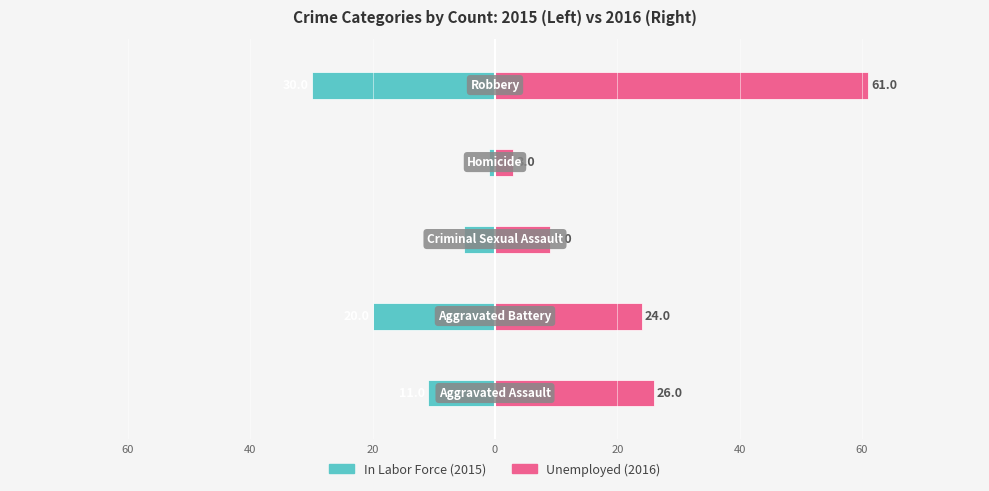

Is it true that In Labor Force equals -5 at 40?

True